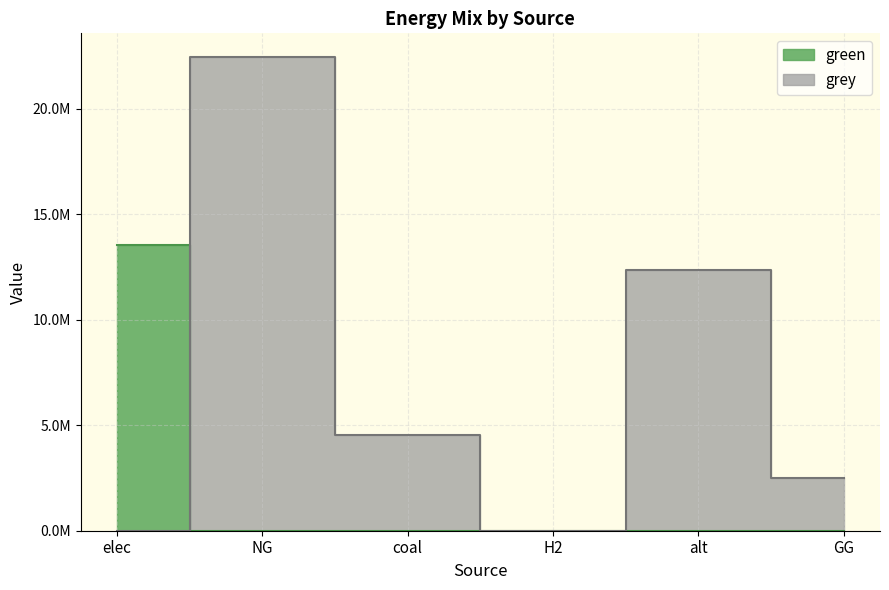

The value of green at NG is 0.0. True or false?

True